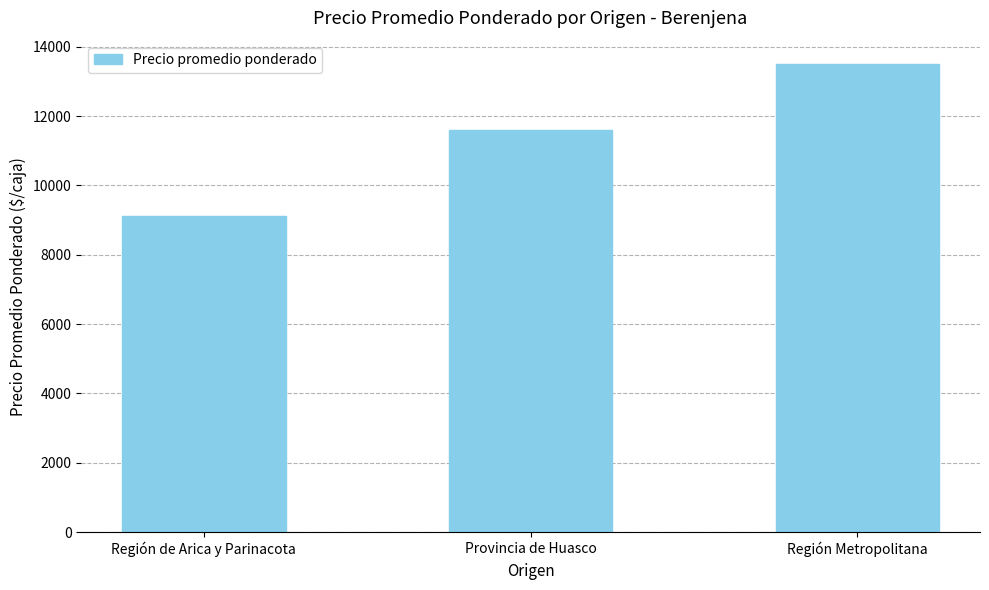

What is the label of the 1st bar from the right?

Región Metropolitana